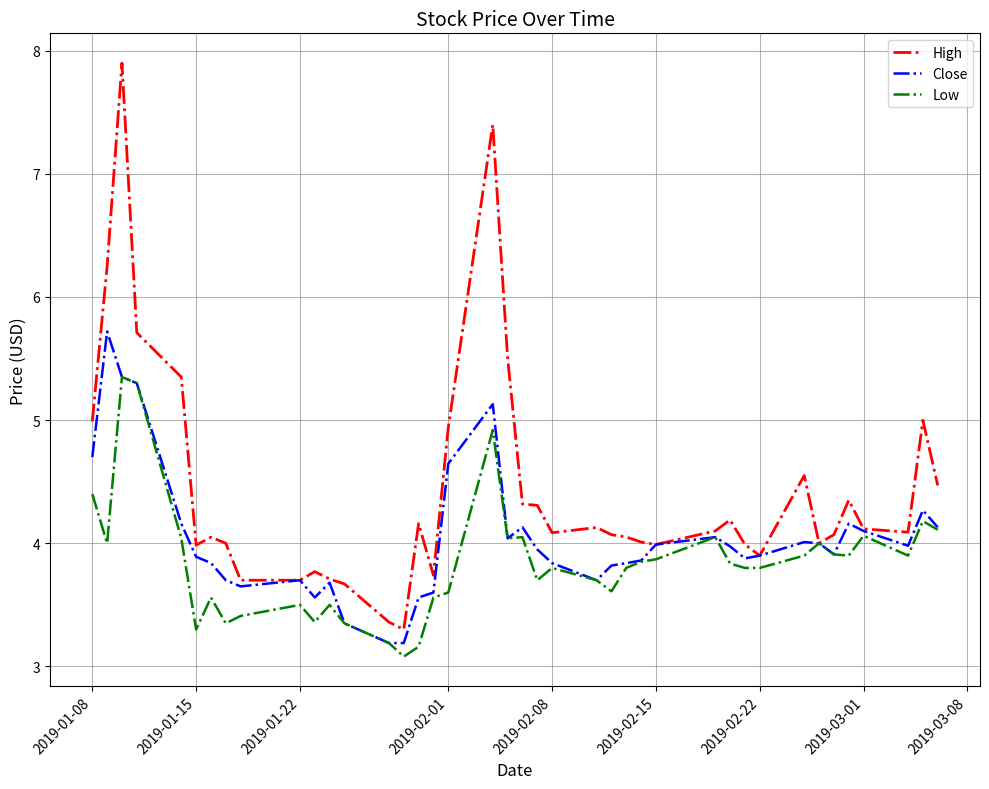

Which series has the largest total across all categories?

High